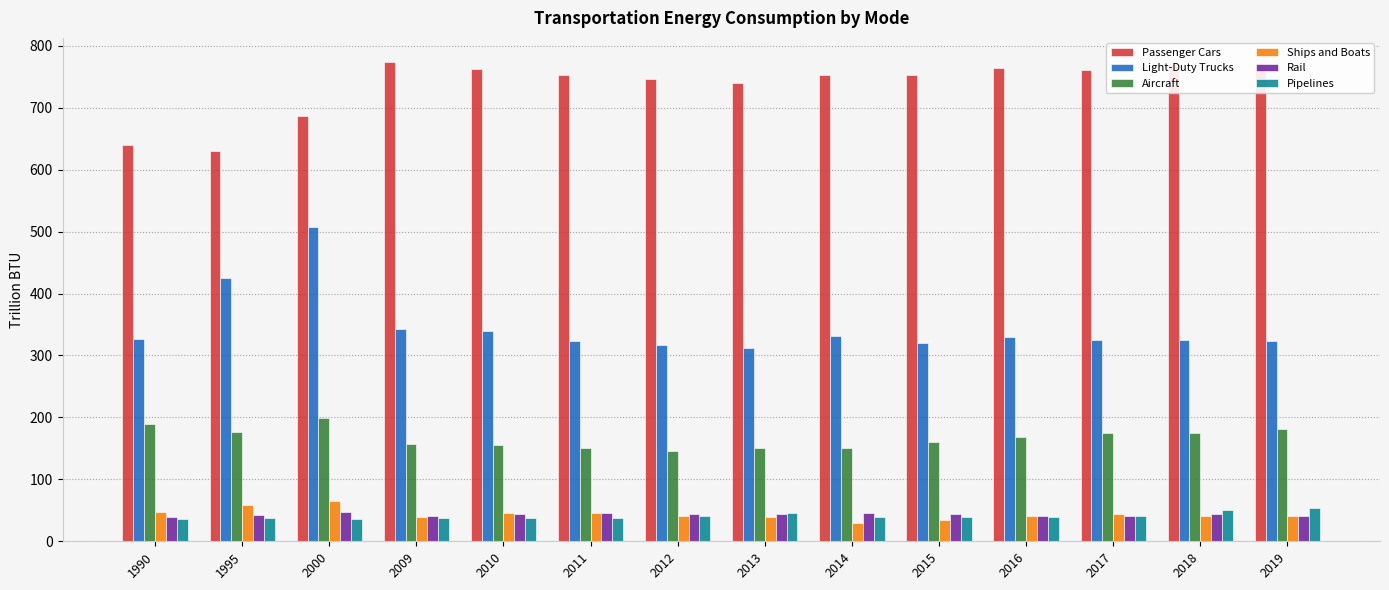

What is the highest value of the Pipelines series?

53.7